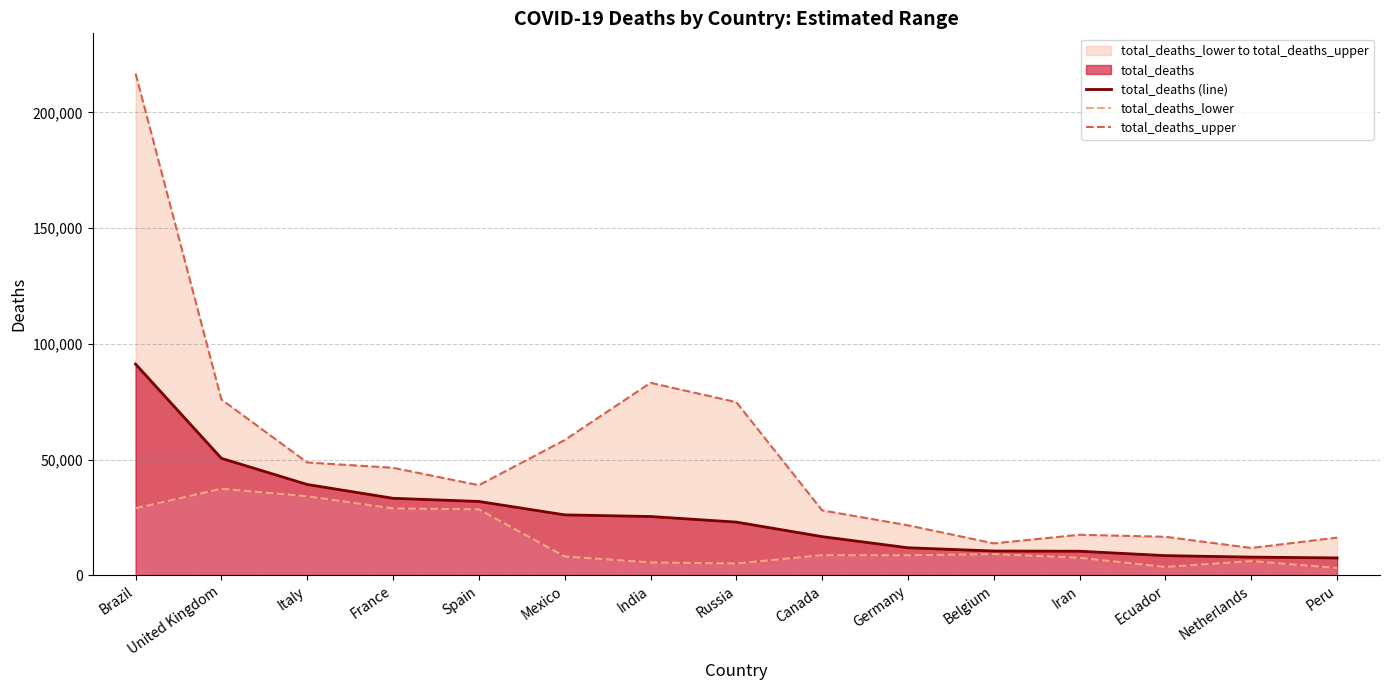

What is the value of the total_deaths_upper point at the 3rd from the left?

48769